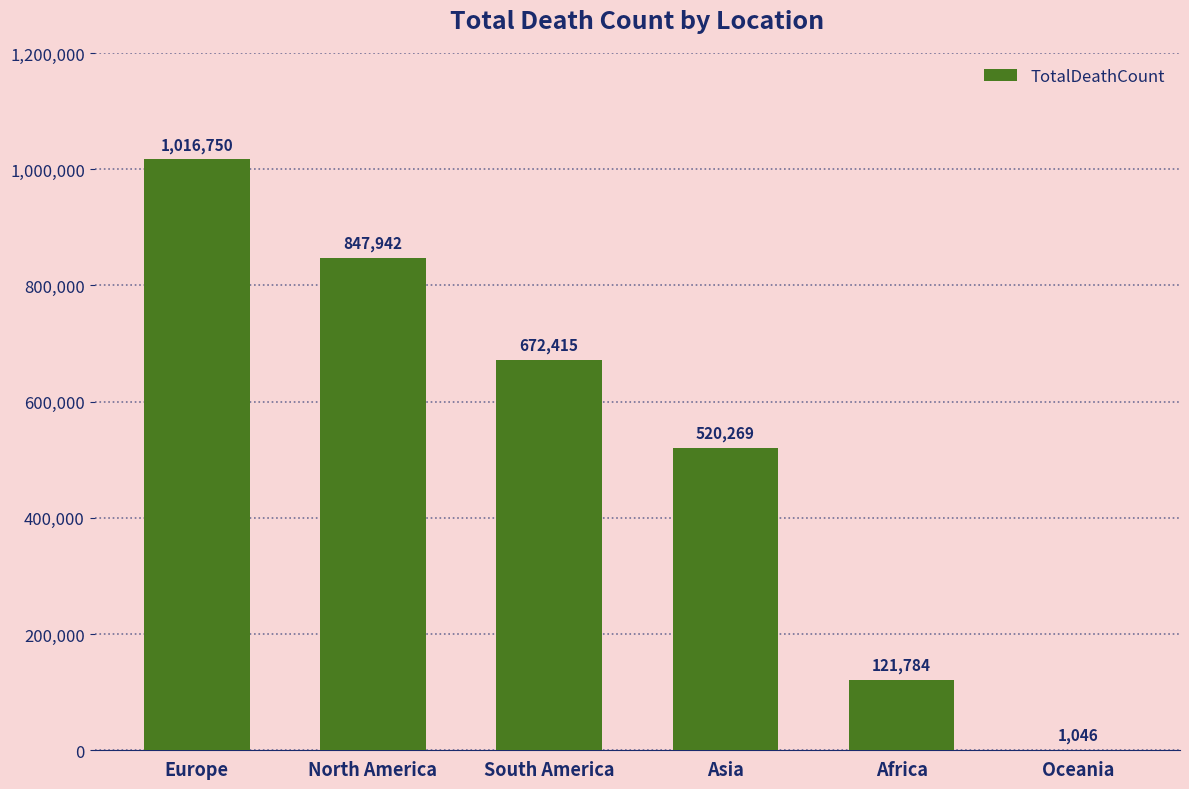

Reading left to right, transcribe all the data shown in this chart.

1016750	847942	672415	520269	121784	1046